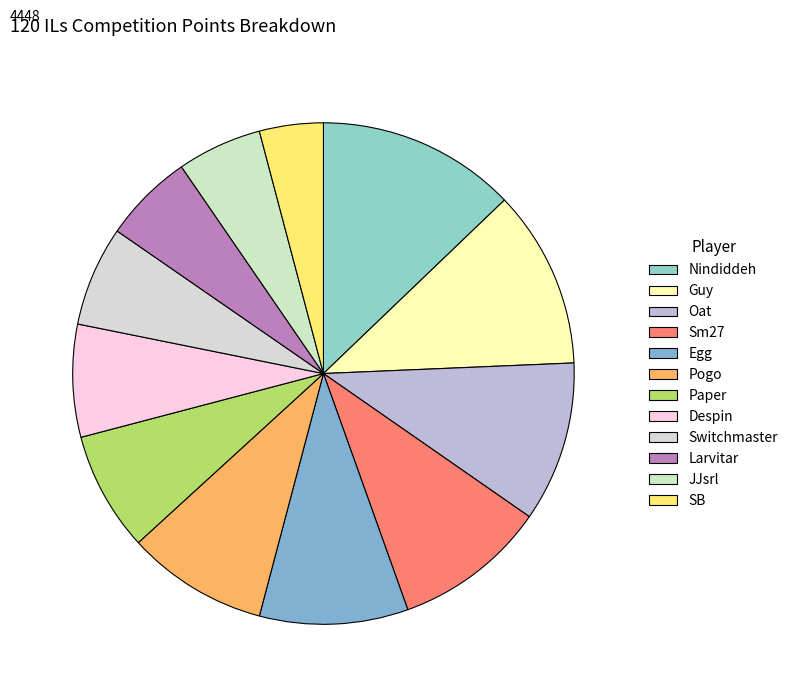

To the nearest percent, what portion does Switchmaster represent?

6%